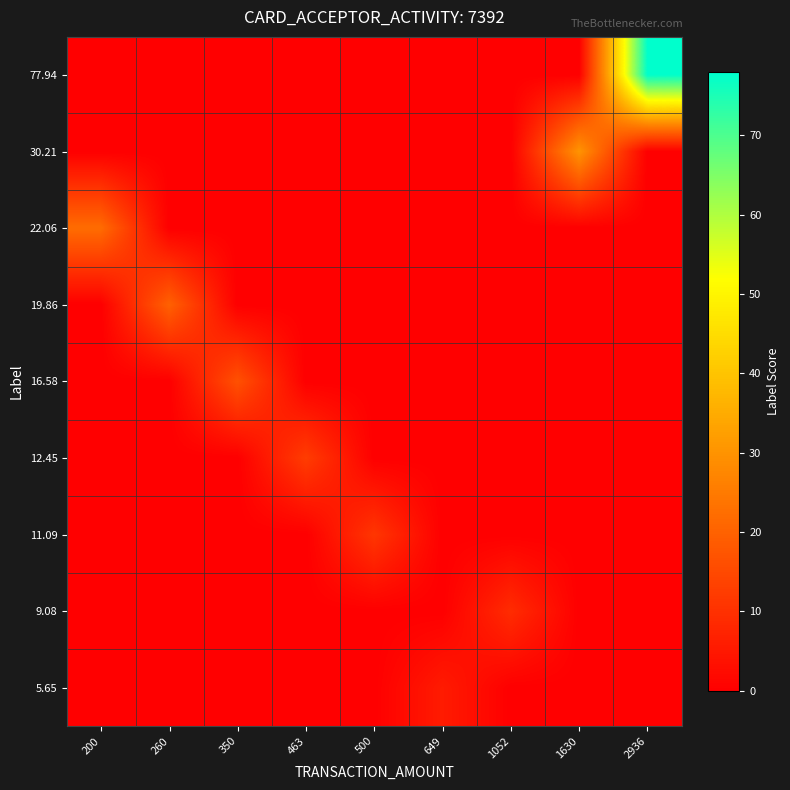

What is the difference between the highest and lowest values at 2936?

77.9